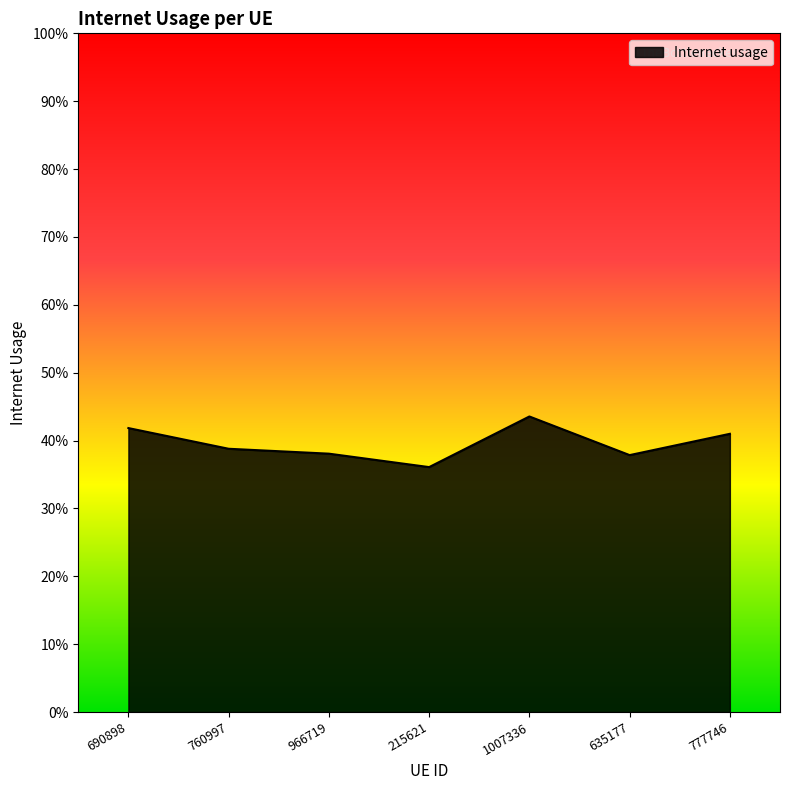

Does the chart display data point markers on the line(s)?

No